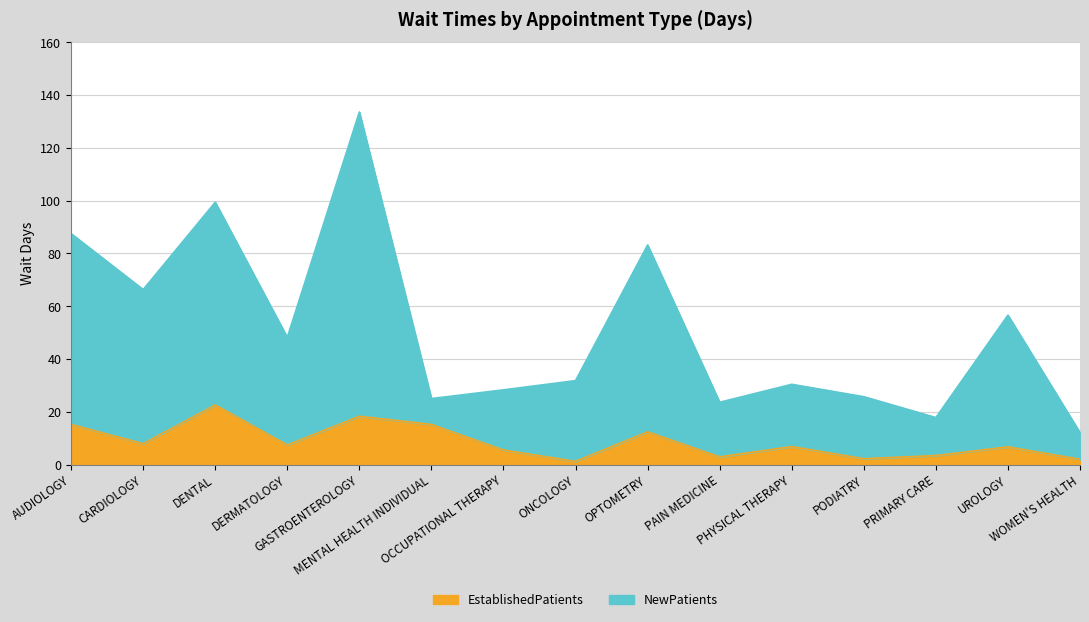

Is it true that NewPatients equals 133.6 at GASTROENTEROLOGY?

True